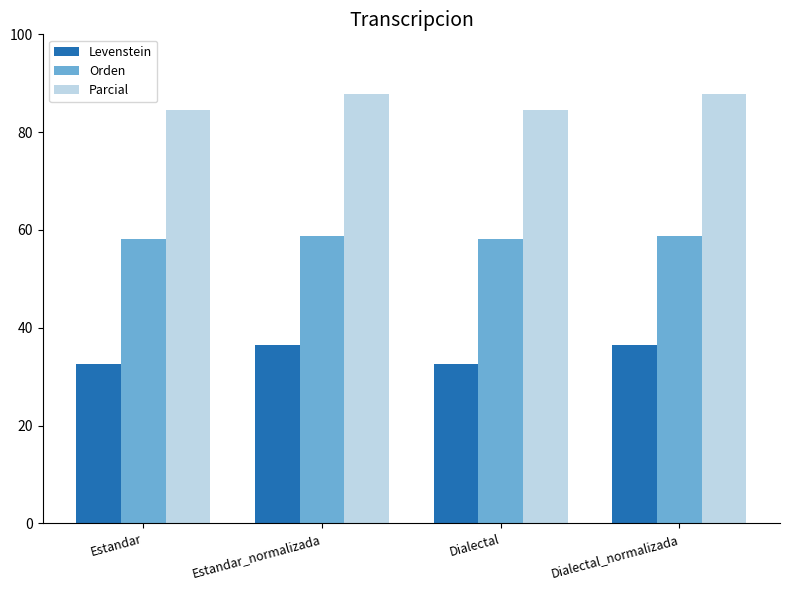

Reading left to right, list all the values displayed in this chart.

Levenstein: Estandar=32.6	Estandar_normalizada=36.6	Dialectal=32.6	Dialectal_normalizada=36.6
Orden: Estandar=58.2	Estandar_normalizada=58.7	Dialectal=58.2	Dialectal_normalizada=58.7
Parcial: Estandar=84.5	Estandar_normalizada=87.9	Dialectal=84.5	Dialectal_normalizada=87.9